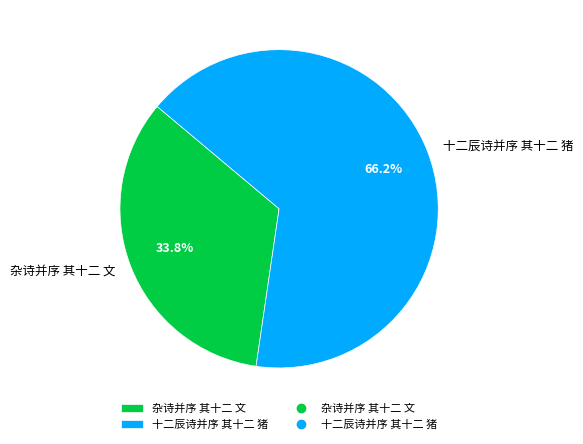

Is there a majority slice in this chart?

Yes